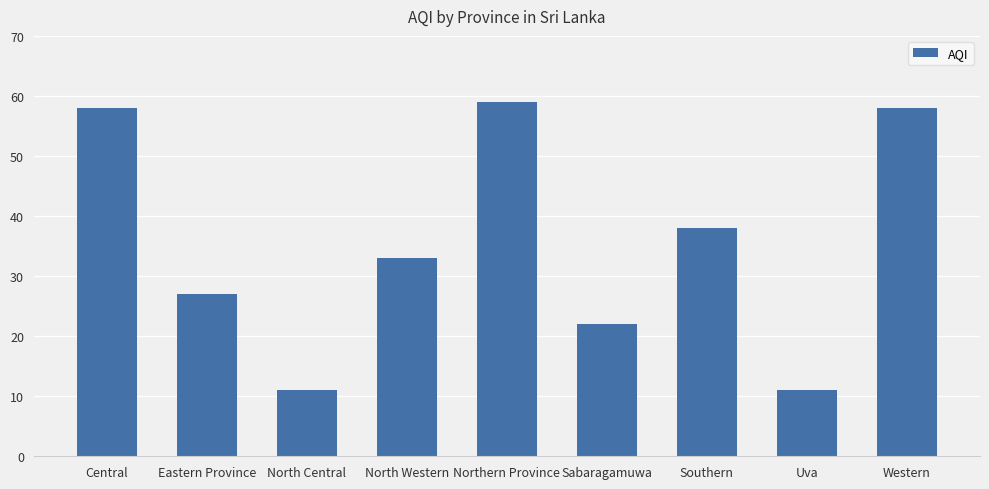

What is the change in value from Sabaragamuwa to Southern?

+16